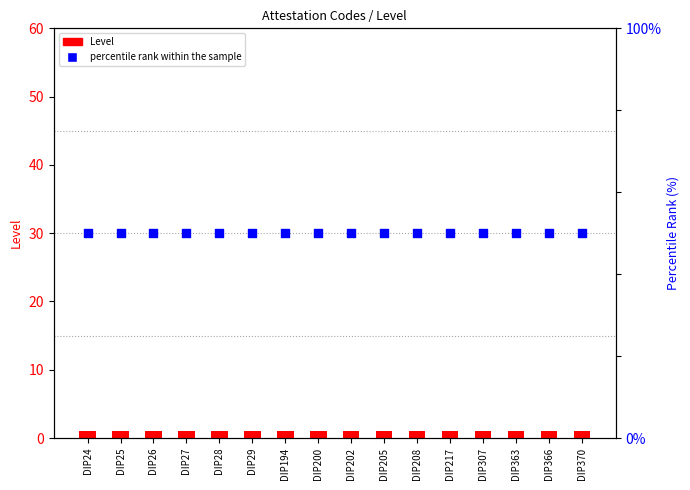

At which category is the sum across all series the highest?

DIP24